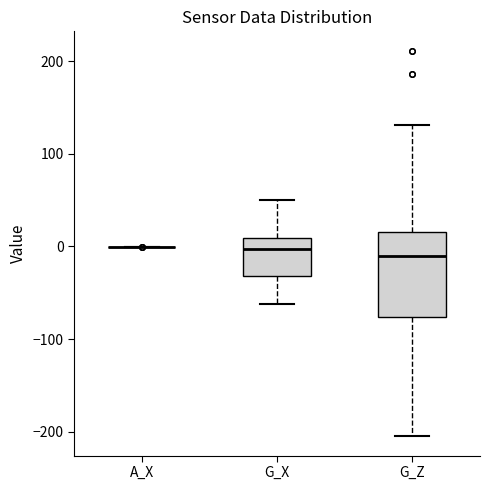

Reading left to right, transcribe this box plot: for each box, give where its median line is, the range the box spans, and where its two whiskers end, as read against the y-axis. The values are not printed on the chart, so give them approximately, as read against the axis.

A_X: box collapsed to a line at 0, whiskers 0 to 0
G_X: median 0, box -30 to 10, whiskers -60 to 50
G_Z: median -10, box -80 to 20, whiskers -200 to 130